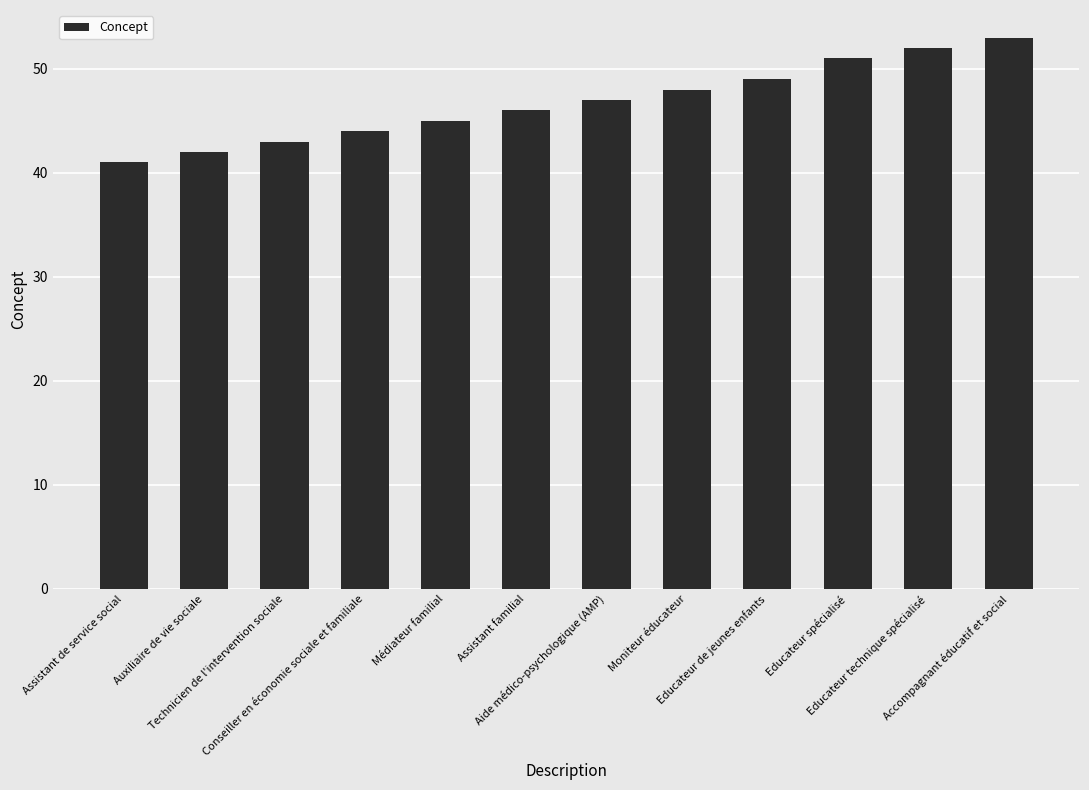

What is the label of the 3rd bar from the right?

Educateur spécialisé